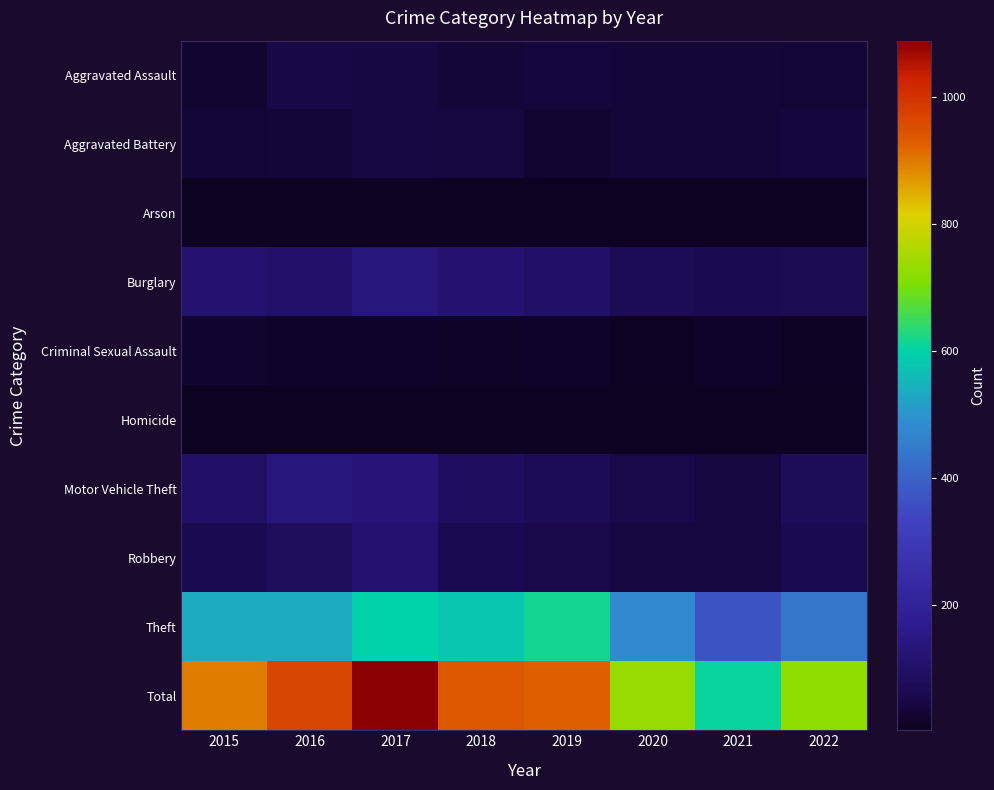

Which category has the highest value across all series?

2017